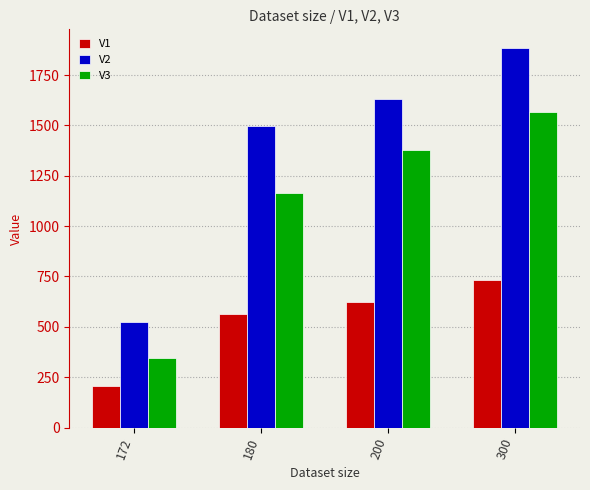

At which label does V3 first exceed 1375?

200